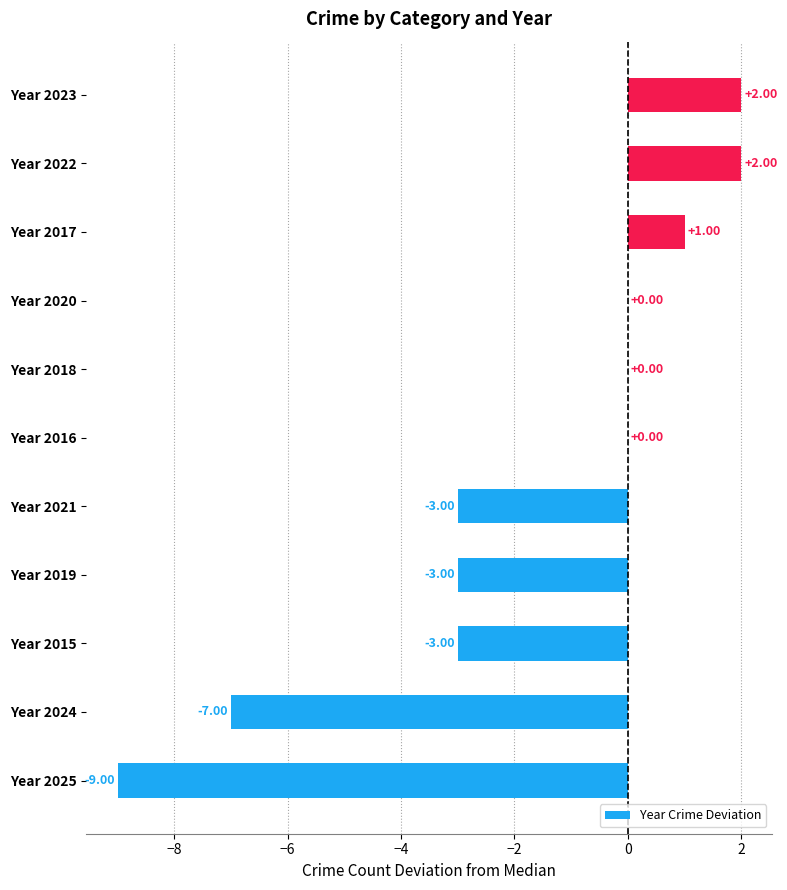

What is the change in value from Year 2016 to Year 2022?

+2